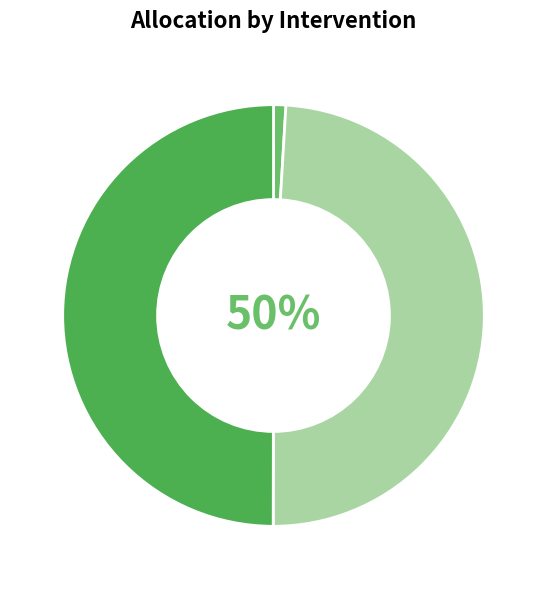

What percentage is the Ecopulpers slice, to the nearest percent?

1%